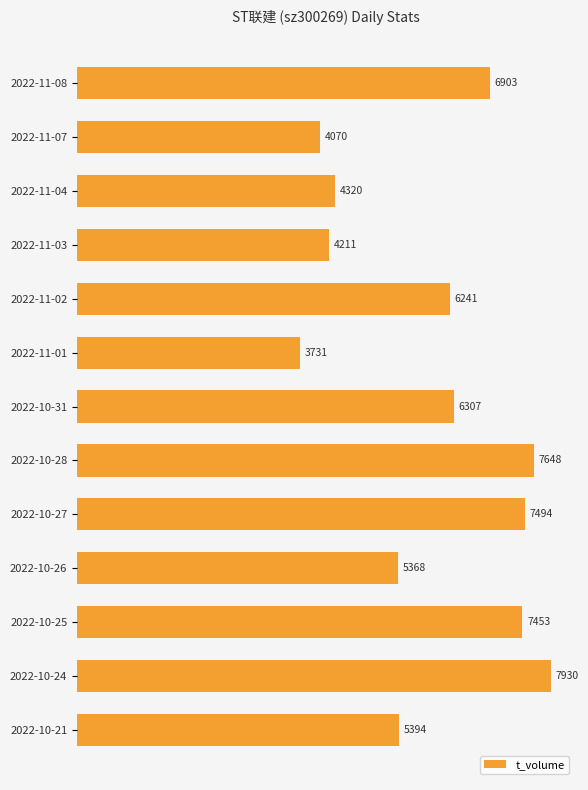

Reading top to bottom, what are all the values shown in this chart?

6903	4070	4320	4211	6241	3731	6307	7648	7494	5368	7453	7930	5394